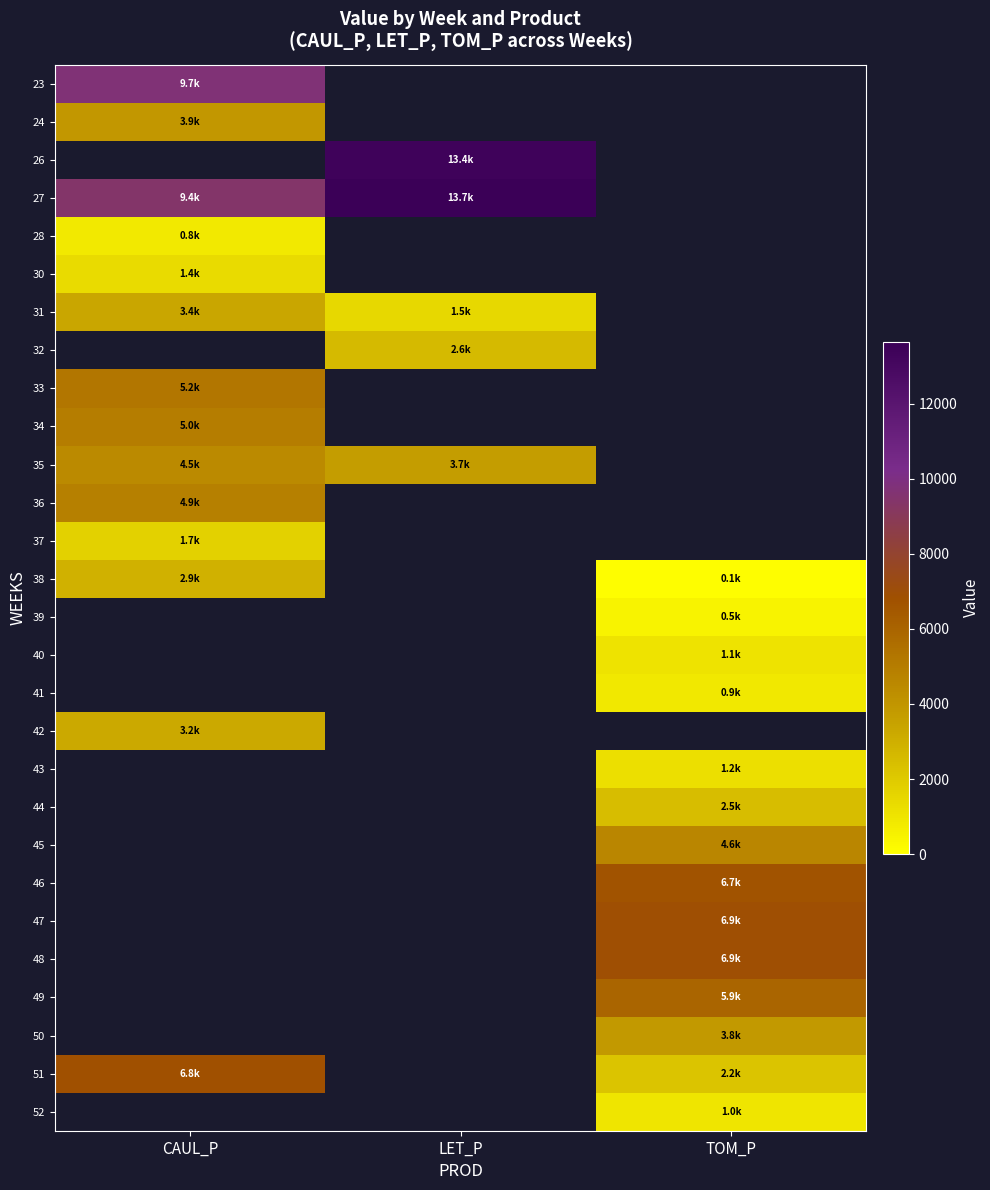

Is it true that 27 equals 13663.1 at LET_P?

True